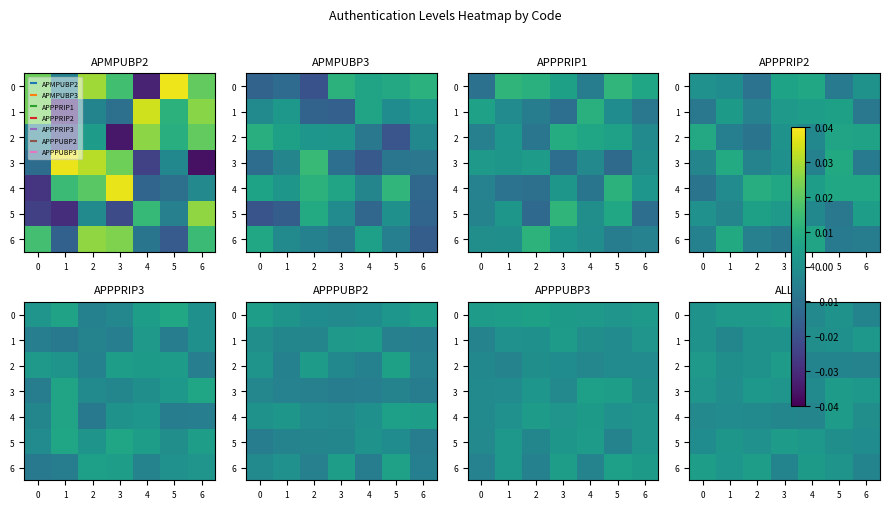

How many data points in 1 are above 0?

5